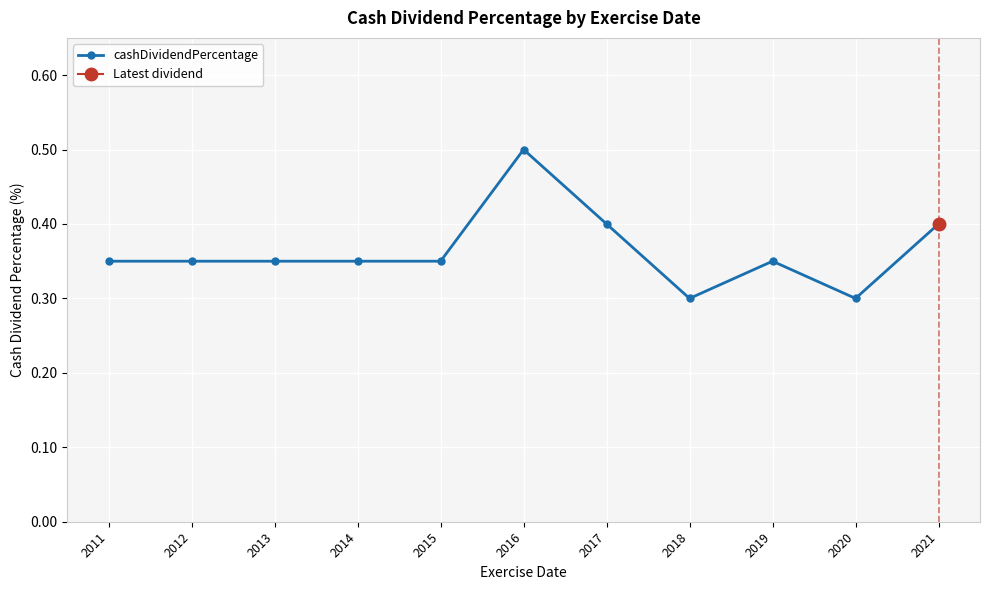

How many points are lower than both their immediate neighbors (excluding endpoints)?

2